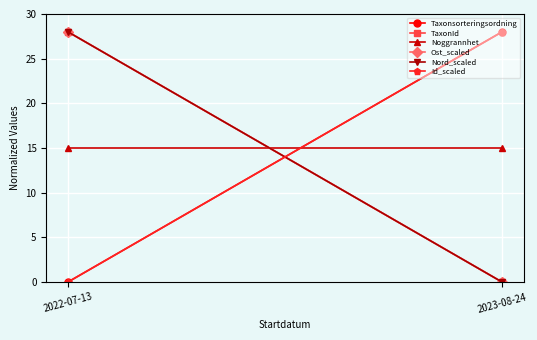

Which series has the largest range (max minus min)?

Taxonsorteringsordning